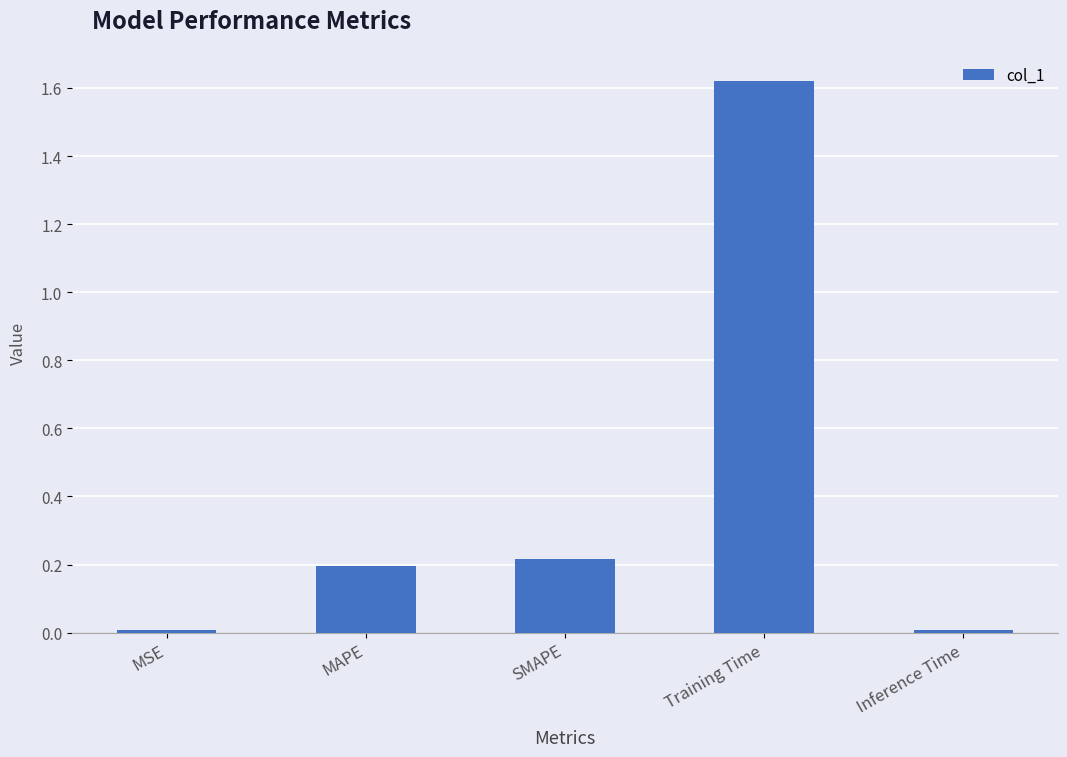

What is the average value?

0.4